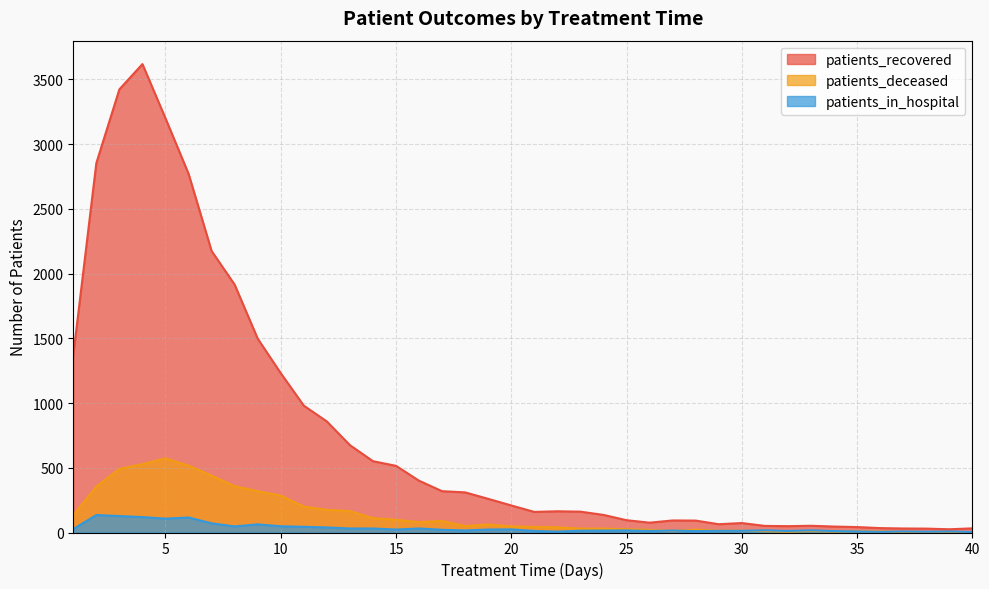

Which series has the largest total across all categories?

patients_recovered